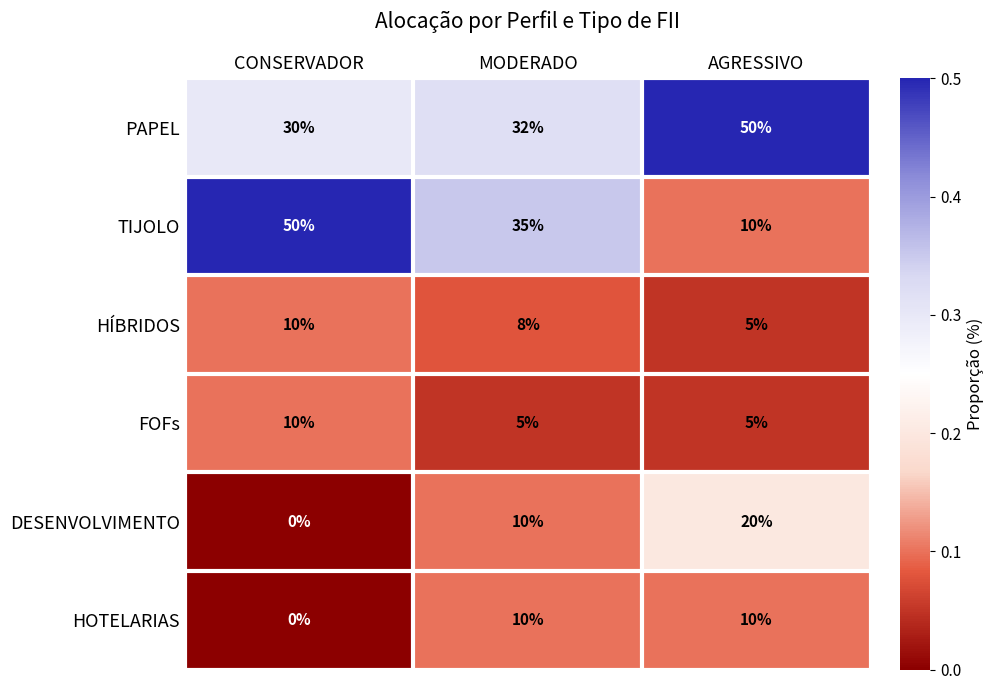

What is the greatest value displayed?

50